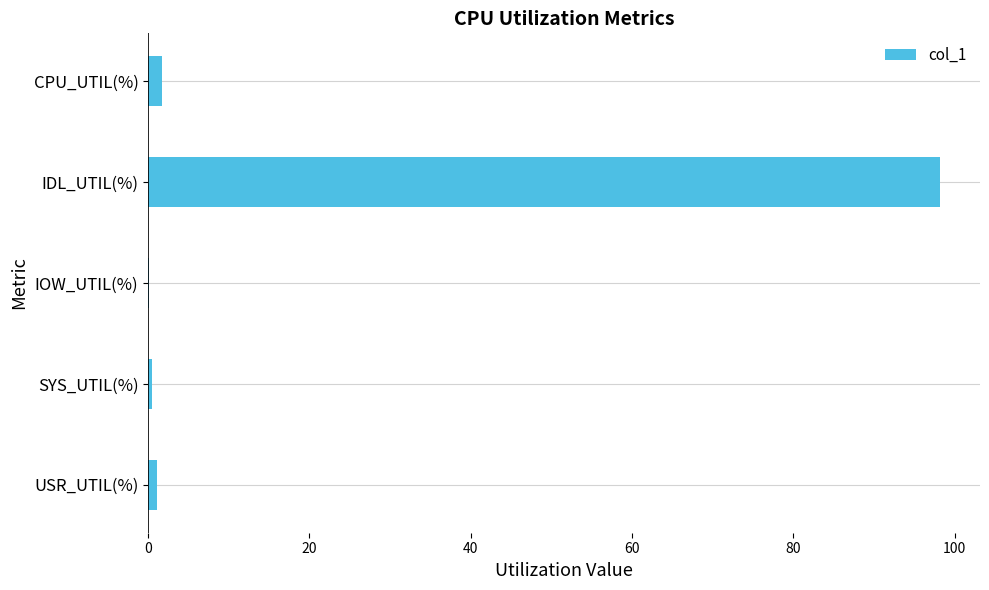

Are the bars horizontal?

Yes